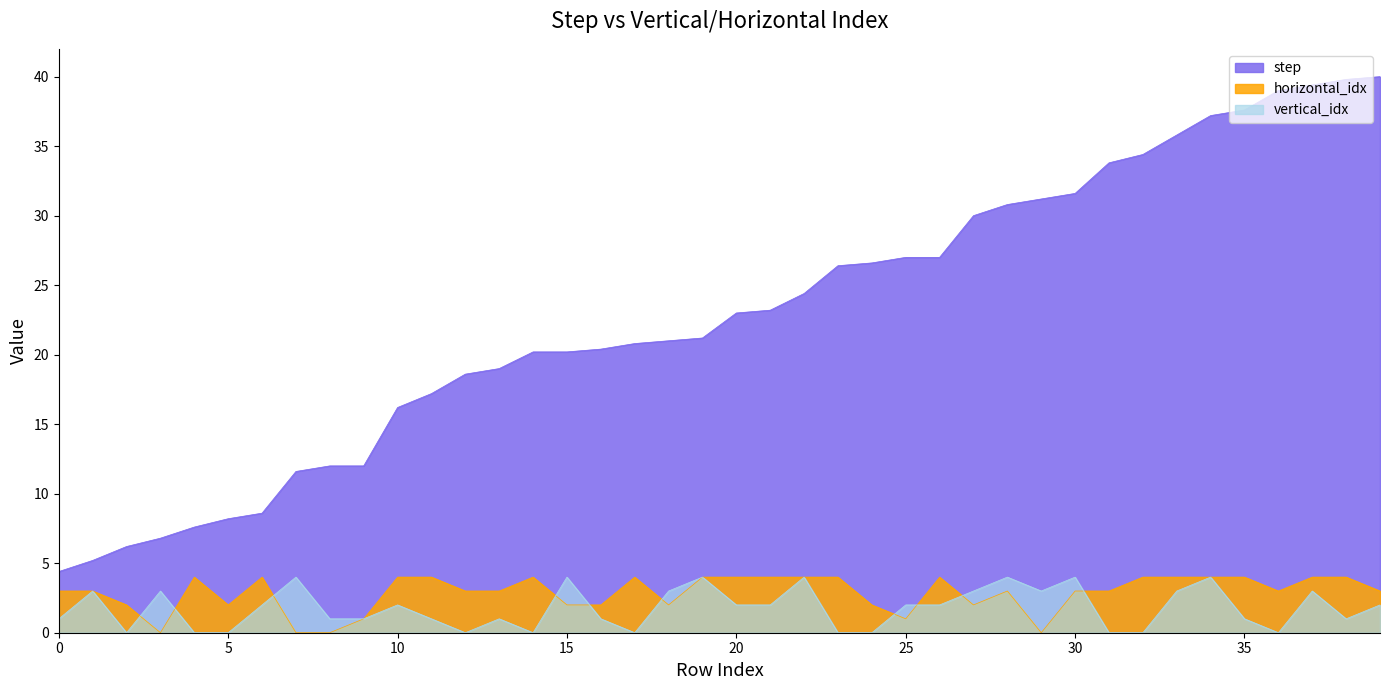

At which label is vertical_idx closest to 2?

6